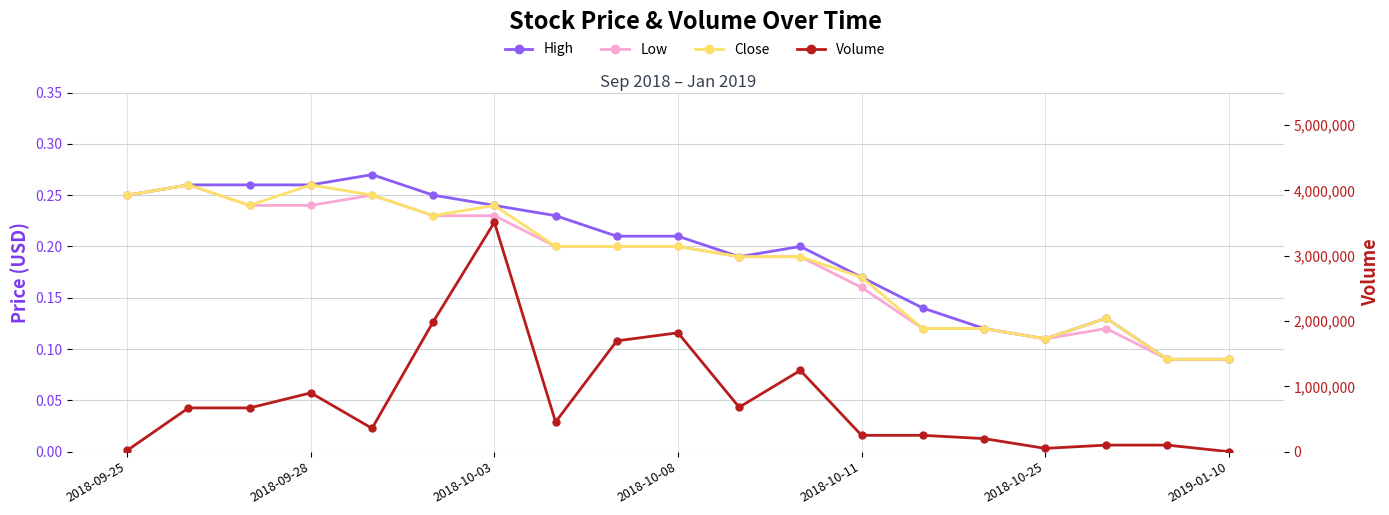

In Close, how many points are higher than both neighbors (excluding endpoints)?

4